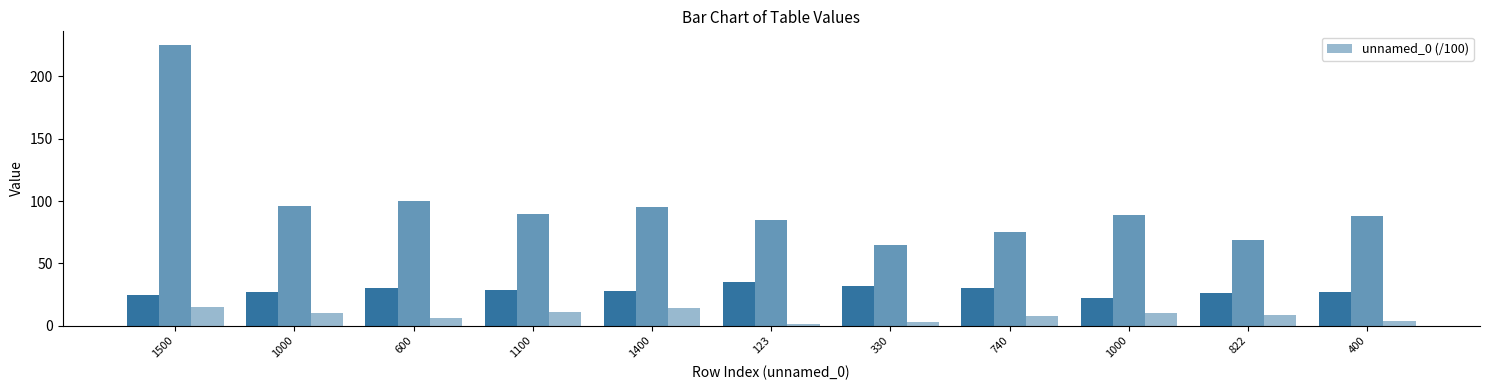

What value does the data have at 400?

4.0